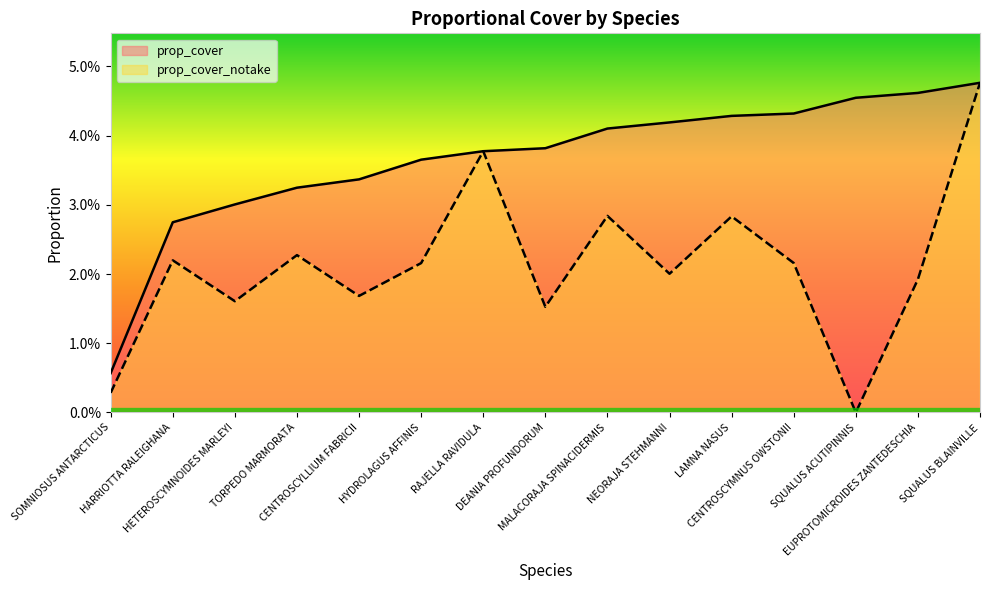

Where is prop_cover_notake nearest to the value 0?

SQUALUS ACUTIPINNIS